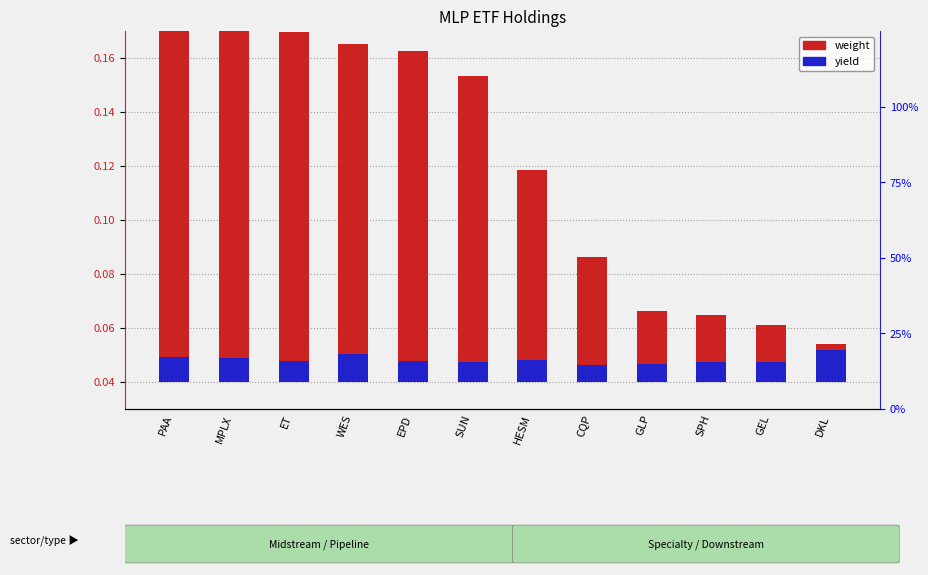

True or false: weight has a value of 0.1 at MPLX.

True